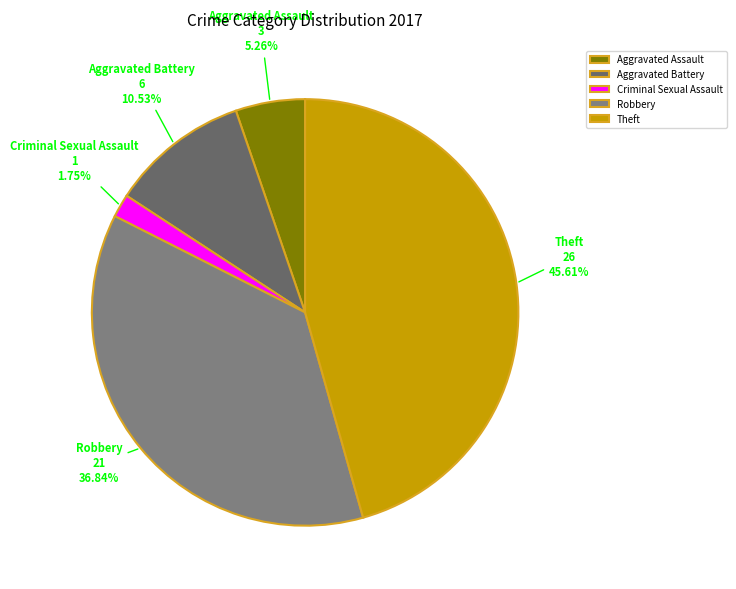

True or false: Criminal Sexual Assault accounts for 2% of the total.

True